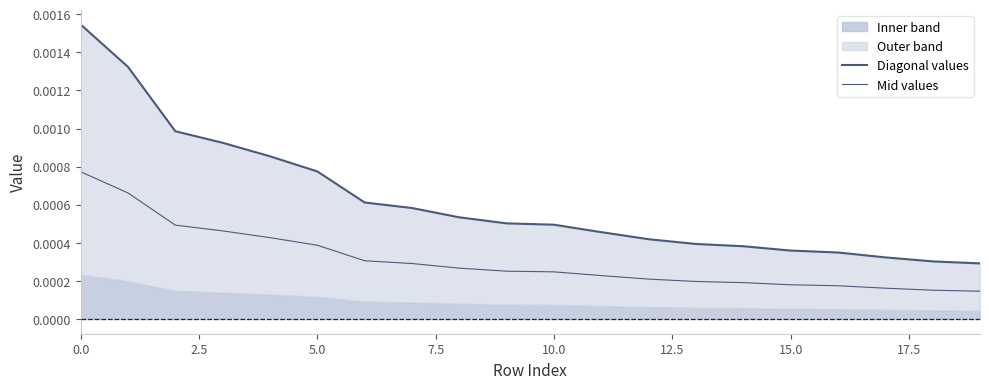

Rank the series at 7.5 from highest to lowest value.

Diagonal values, Mid values